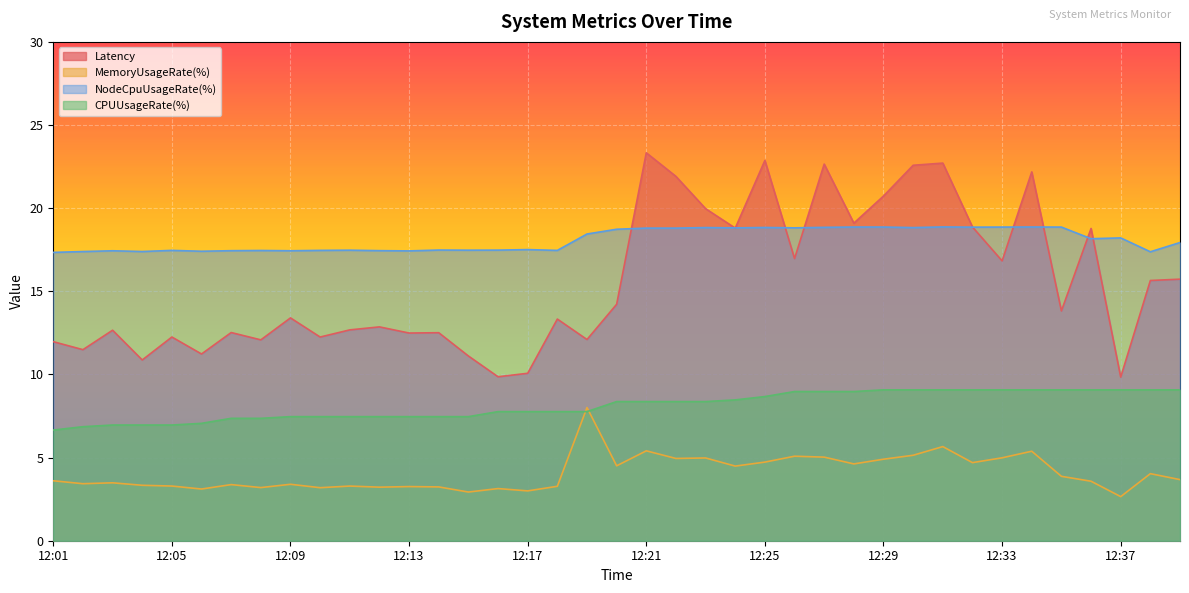

Reading right to left, extract all data points from this chart.

Latency: 15.7	15.7	9.8	18.8	13.8	22.2	16.8	18.9	22.7	22.6	20.7	19.1	22.6	17.0	22.9	18.8	20.0	21.9	23.3	14.2	12.1	13.3	10.1	9.9	11.1	12.5	12.5	12.9	12.7	12.2	13.4	12.1	12.5	11.2	12.2	10.9	12.7	11.5	12.0
MemoryUsageRate(%): 3.7	4.0	2.7	3.6	3.9	5.4	5.0	4.7	5.7	5.1	4.9	4.6	5.0	5.1	4.7	4.5	5.0	4.9	5.4	4.5	8.0	3.3	3.0	3.1	2.9	3.2	3.3	3.2	3.3	3.2	3.4	3.2	3.4	3.1	3.3	3.3	3.5	3.4	3.6
NodeCpuUsageRate(%): 17.9	17.4	18.2	18.2	18.9	18.9	18.9	18.9	18.9	18.8	18.9	18.9	18.8	18.8	18.8	18.8	18.8	18.8	18.8	18.7	18.4	17.5	17.5	17.5	17.5	17.5	17.4	17.4	17.5	17.5	17.4	17.5	17.4	17.4	17.5	17.4	17.4	17.4	17.3
CPUUsageRate(%): 9.1	9.1	9.1	9.1	9.1	9.1	9.1	9.1	9.1	9.1	9.1	9.0	9.0	9.0	8.7	8.5	8.4	8.4	8.4	8.4	7.8	7.8	7.8	7.8	7.5	7.5	7.5	7.5	7.5	7.5	7.5	7.4	7.4	7.1	7.0	7.0	7.0	6.9	6.7